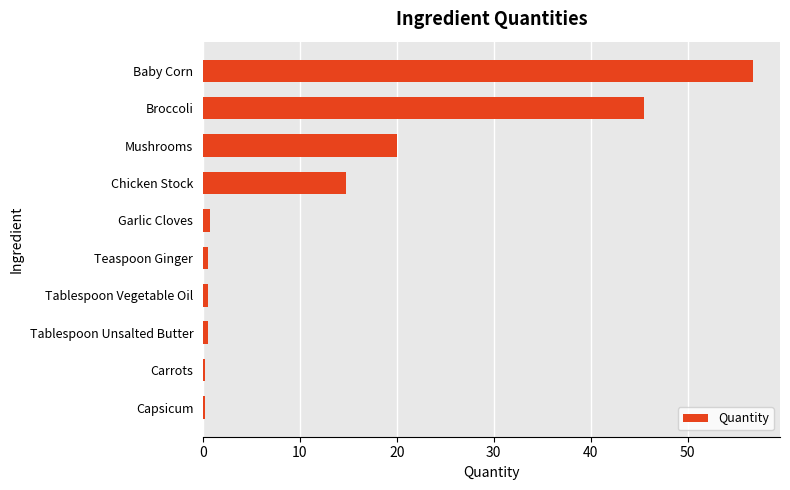

The chart shows a value of 56.7 at Baby Corn. True or false?

True